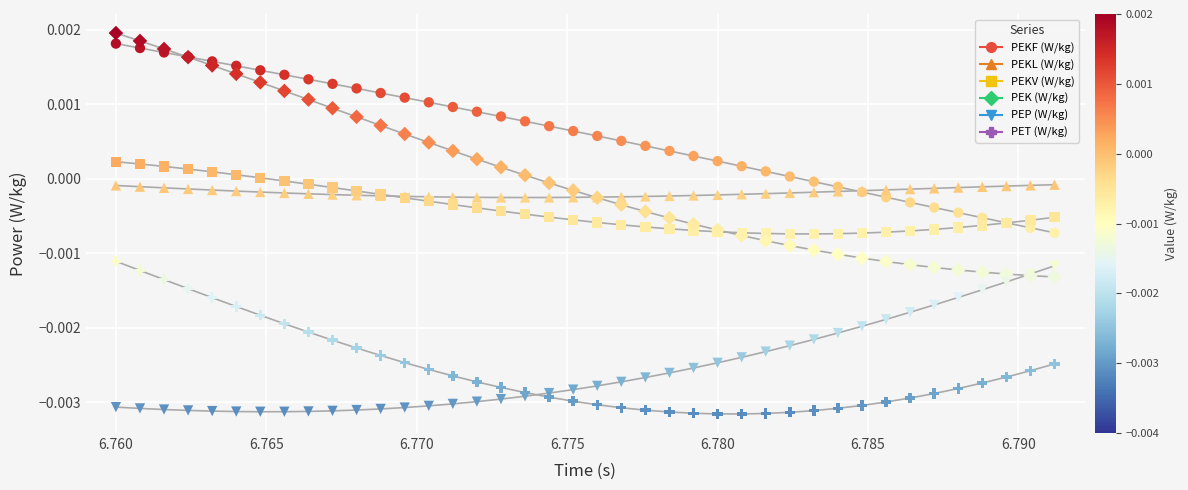

Which series reaches the minimum Y coordinate?

PET (W/kg)